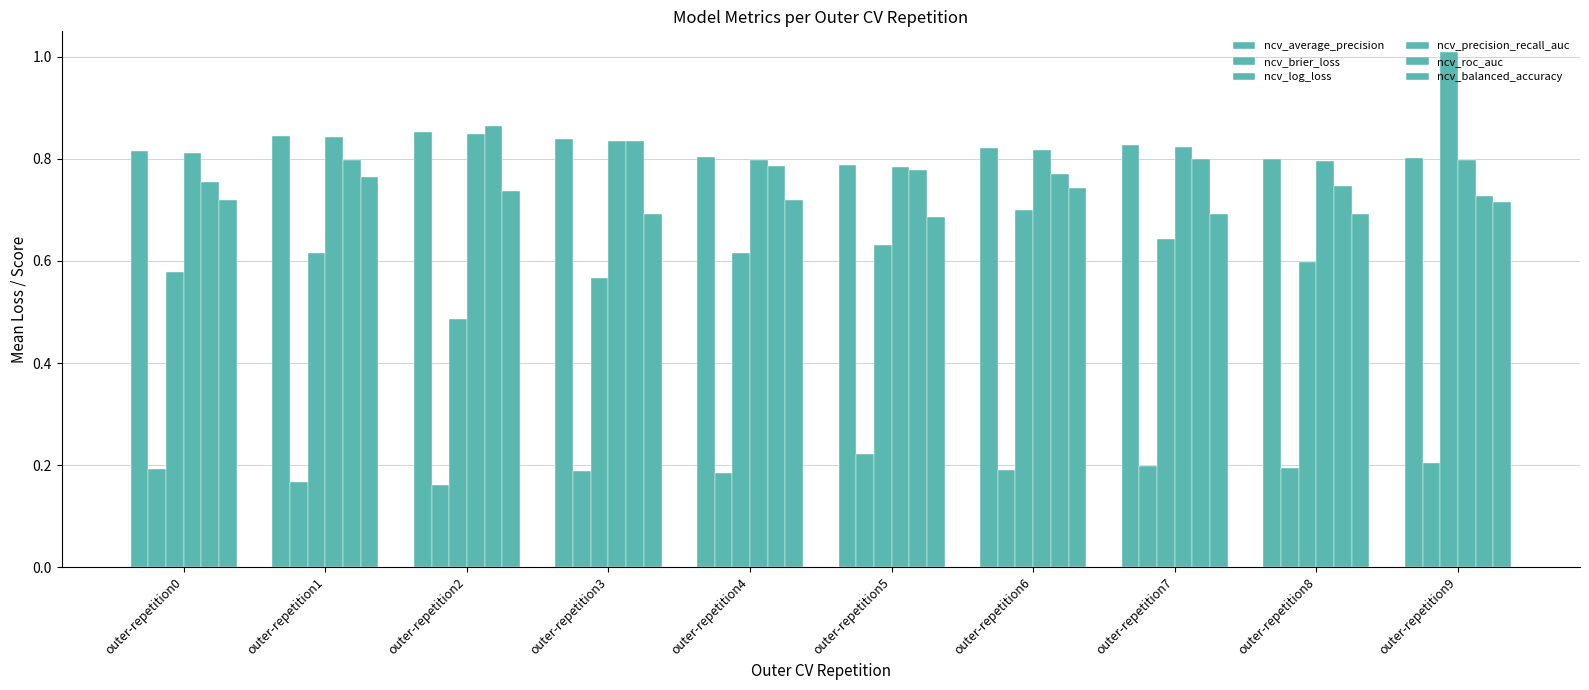

Where is ncv_roc_auc nearest to the value 0?

outer-repetition9